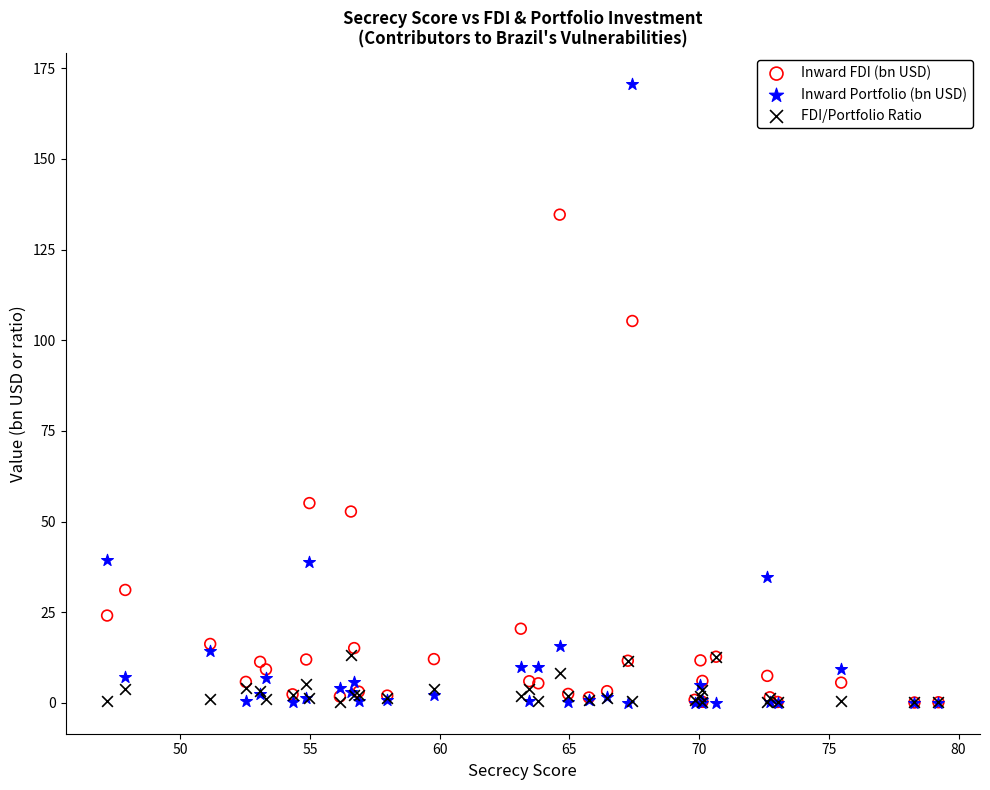

Across all series, what Y value is closest to 85?

105.3